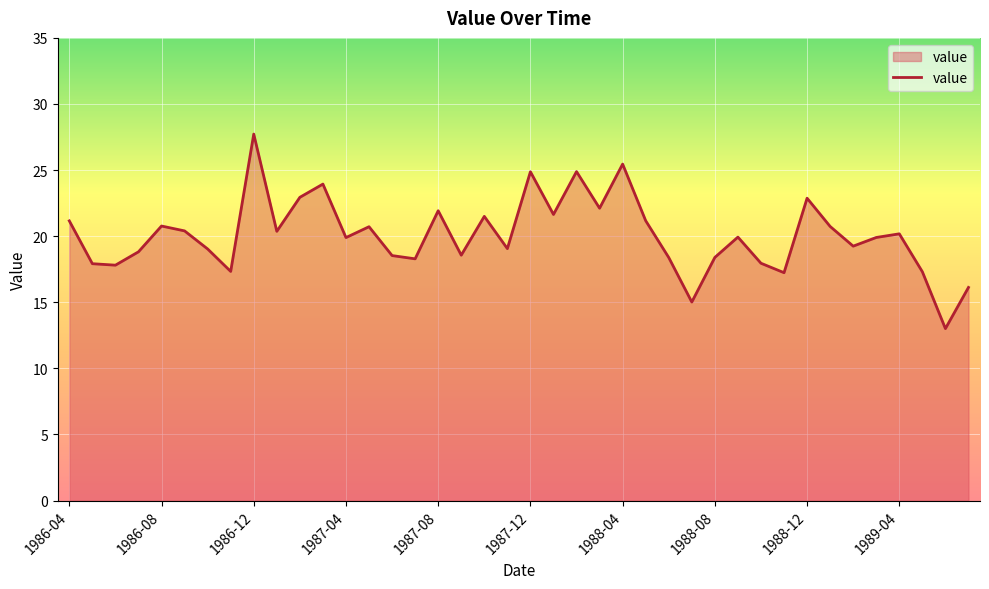

What is the average value?

20.1